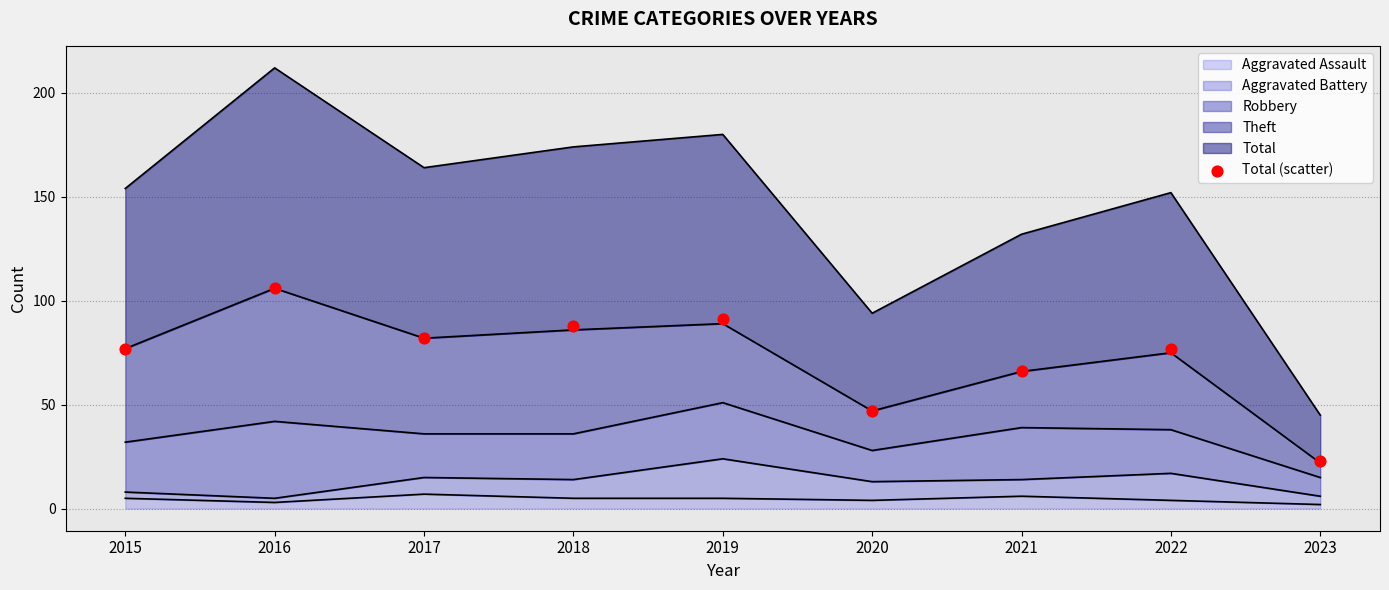

Which has a higher value, 2021 or 2015?

2015